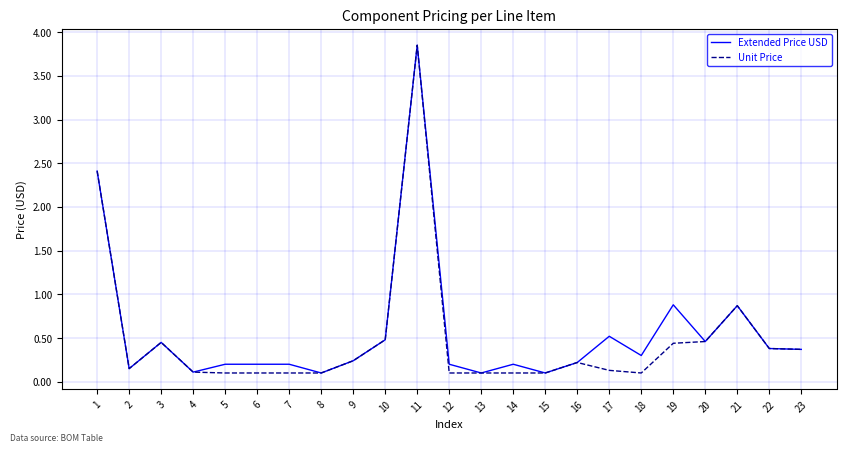

List the series in order of their overall mean, highest first.

Extended Price USD, Unit Price